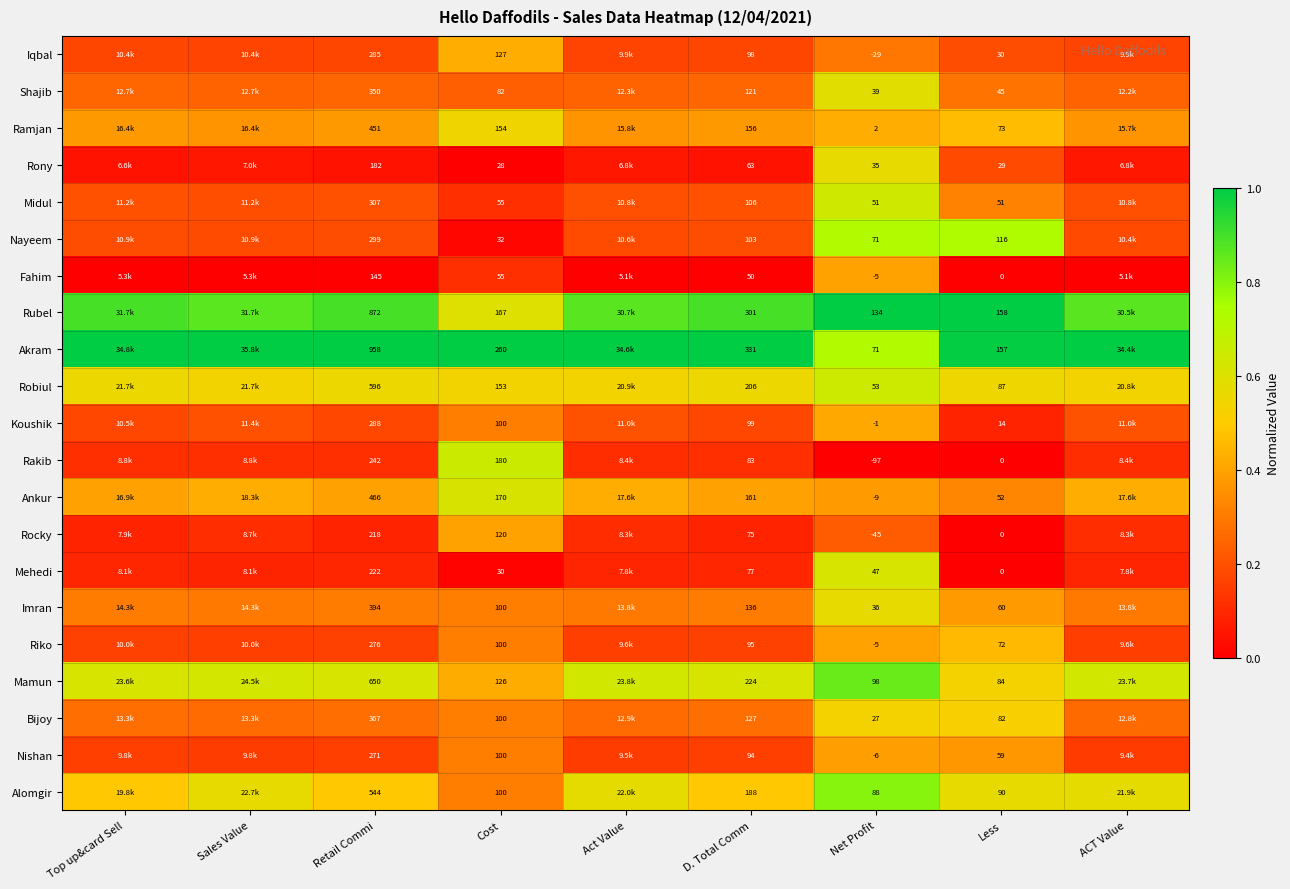

Is the value of Rubel at Retail Commi greater than the value of Shajib at Less?

Yes